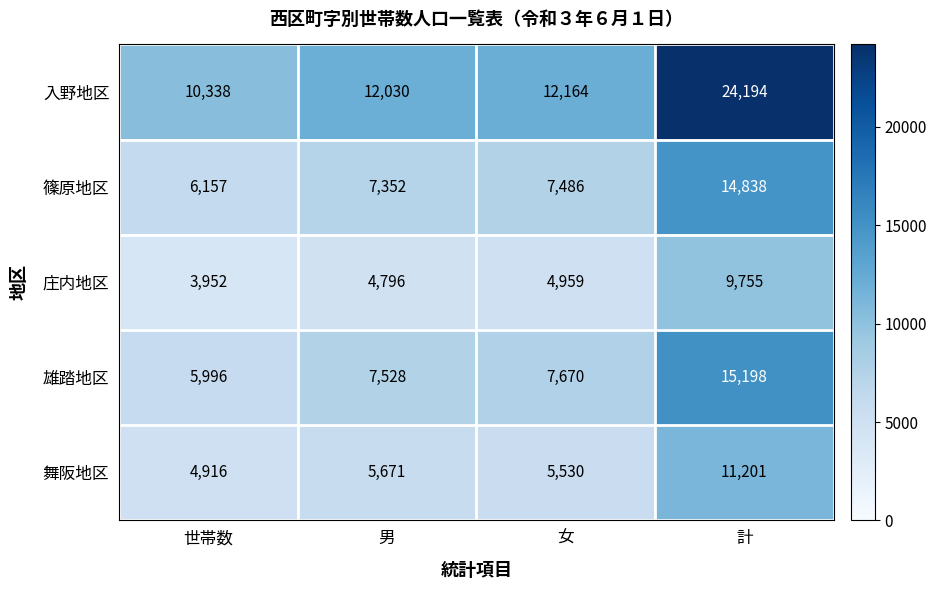

Which series has the widest spread of values?

入野地区